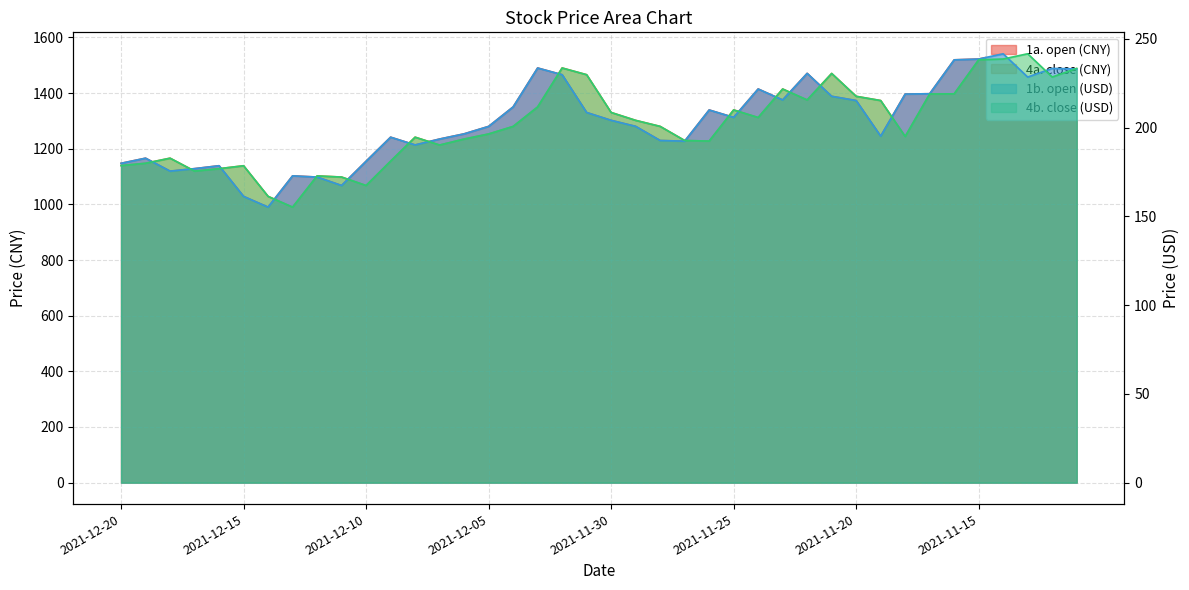

True or false: 1a. open (CNY) and 1b. open (USD) cross at least once.

False